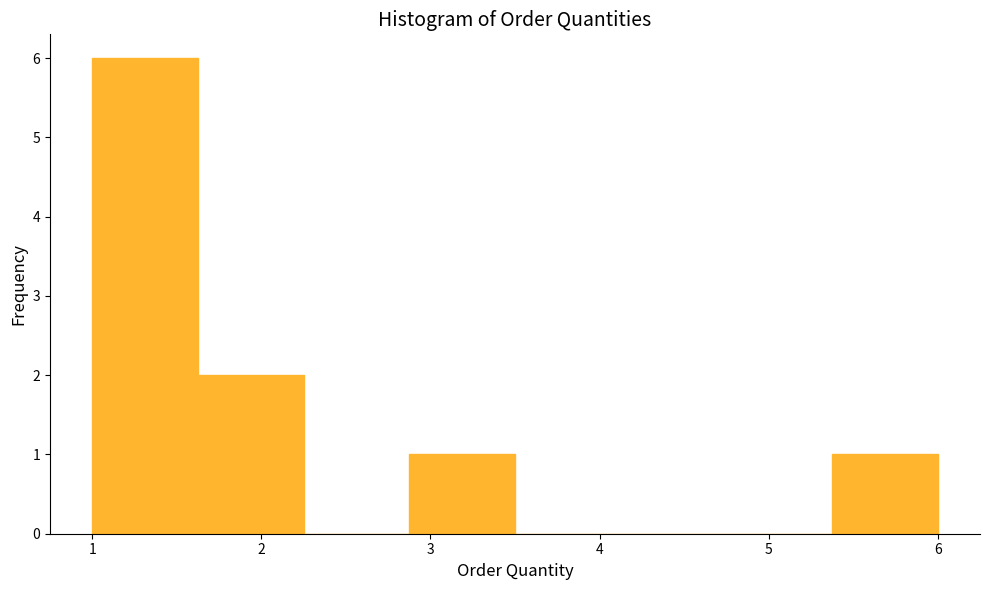

Which range on the x-axis has the tallest bar?

1.0 to 1.6